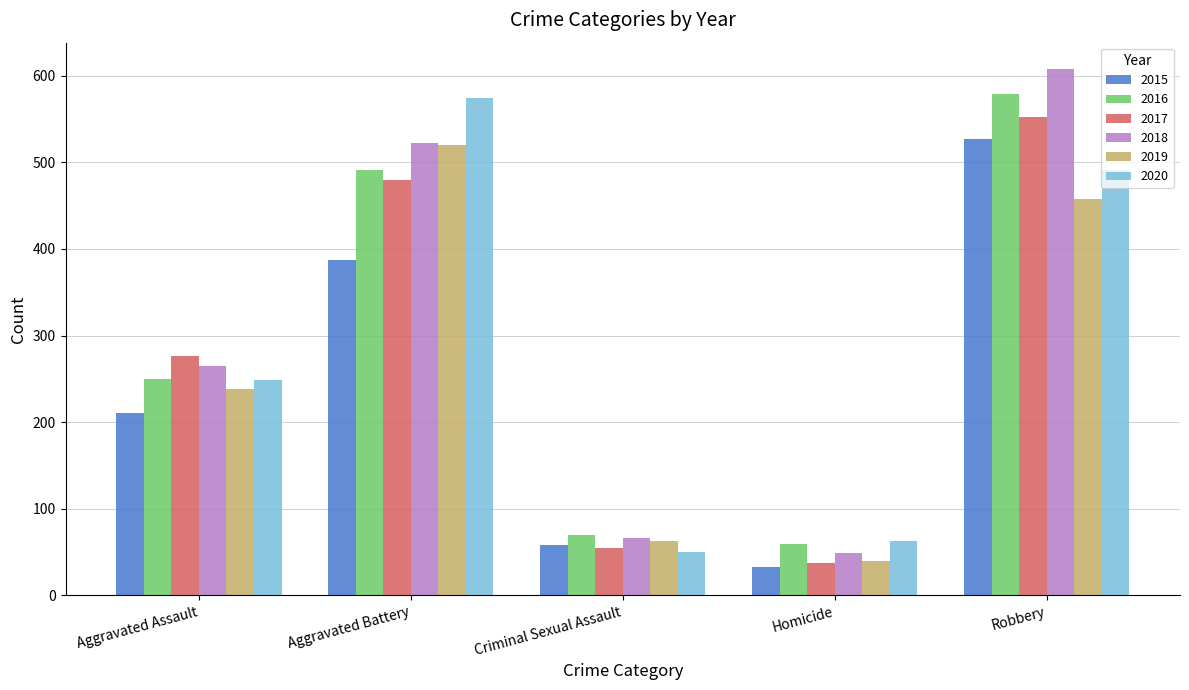

Are the bars grouped side by side (vs. stacked)?

Yes